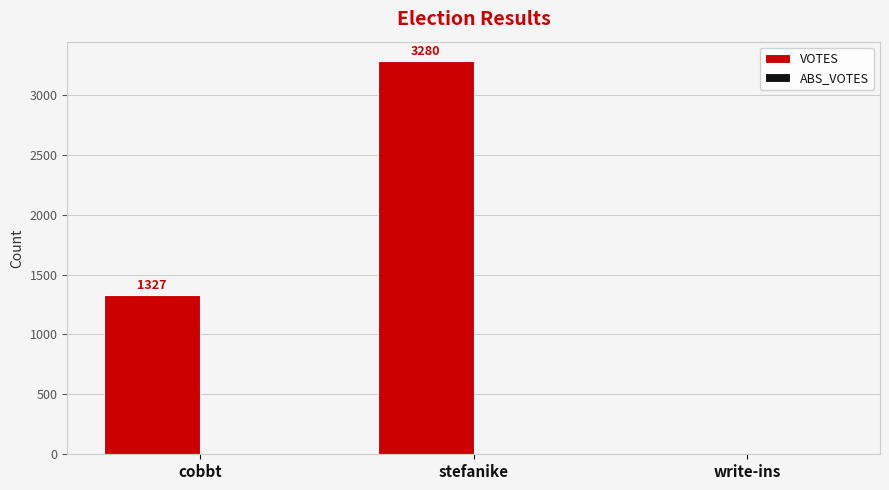

The value at cobbt is 1327. True or false?

True